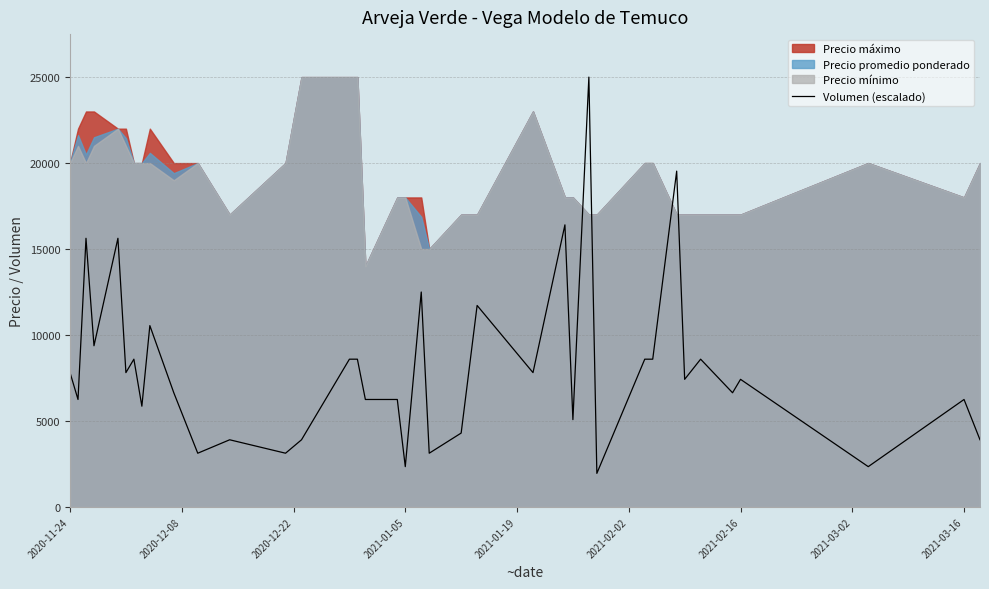

Reading left to right, extract all data points from this chart.

7812.5	6250.0	15625.0	9375.0	15625.0	7812.5	8593.8	5859.4	10546.9	6640.6	3125.0	3906.2	3125.0	3906.2	8593.8	8593.8	6250.0	6250.0	2343.8	12500.0	3125.0	4296.9	11718.8	7812.5	16406.2	5078.1	25000.0	1953.1	8593.8	8593.8	19531.2	7421.9	8593.8	6640.6	7421.9	2343.8	6250.0	3906.2